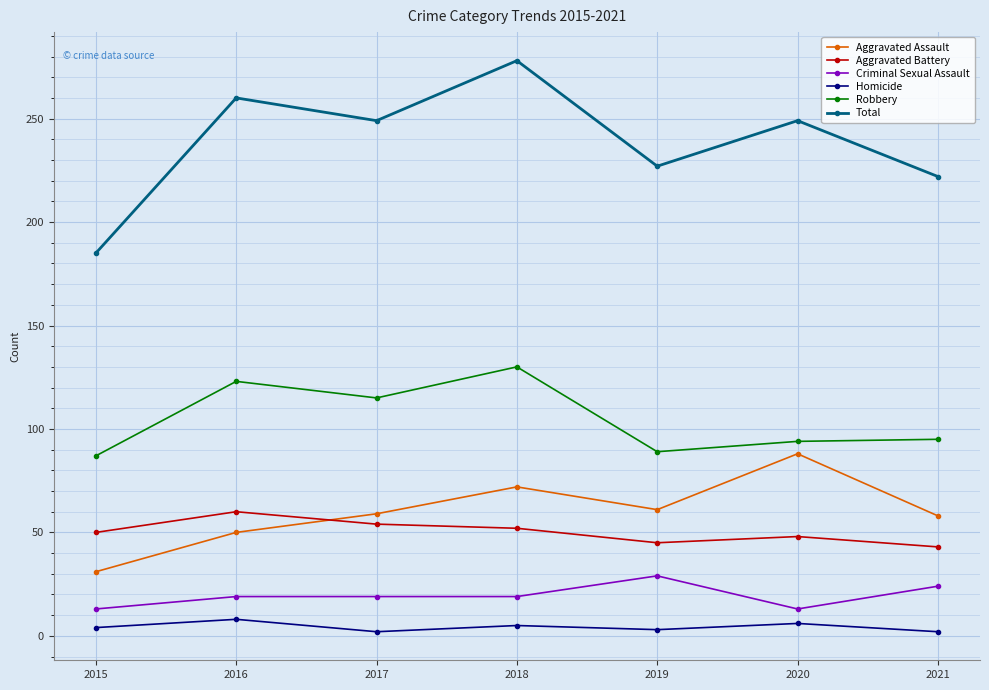

How many data points in Robbery are less than 95?

3